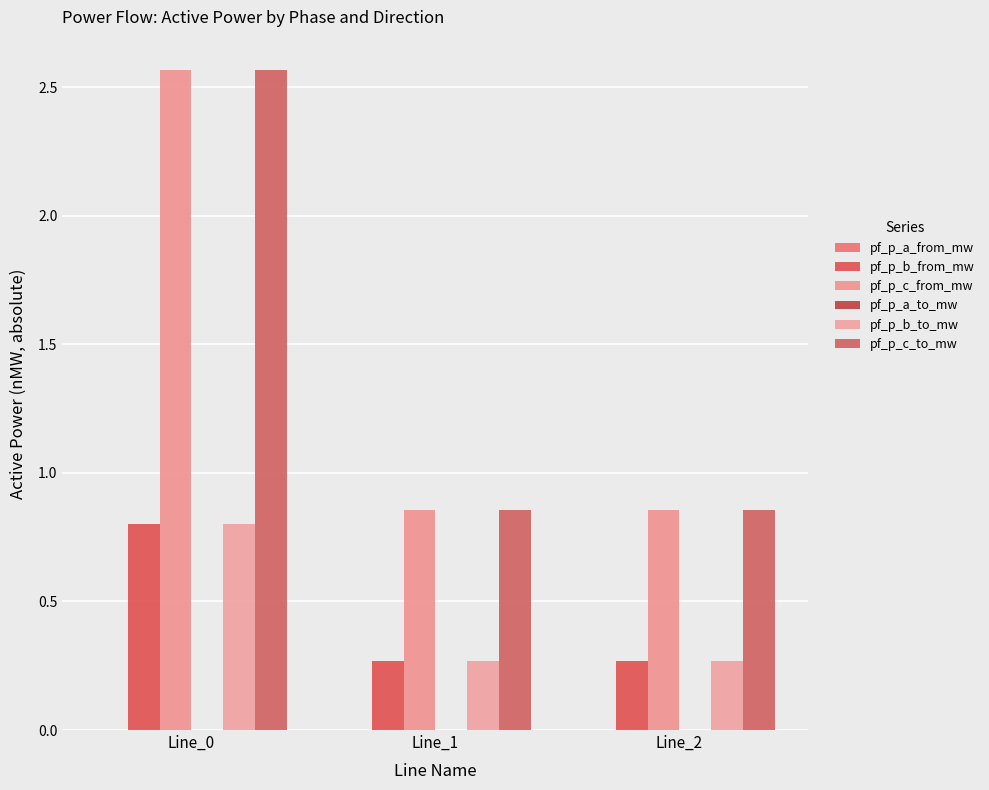

How many pf_p_c_from_mw values are between 0 and 2?

2